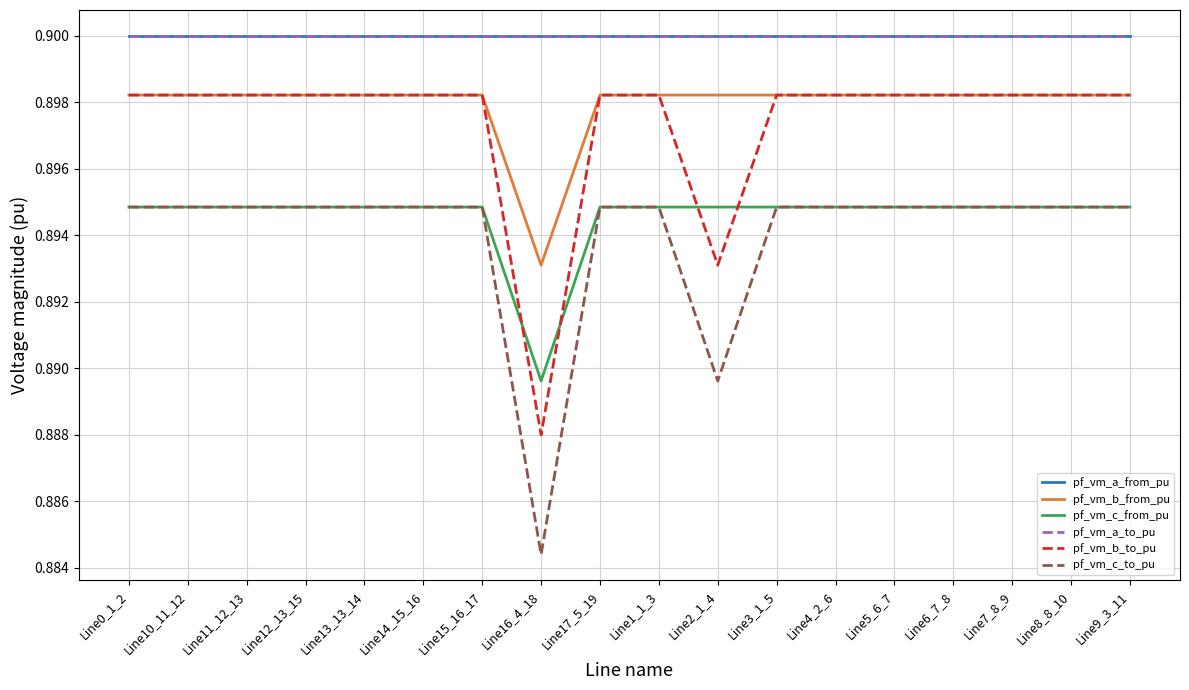

Which category has the lowest value across all series?

Line16_4_18